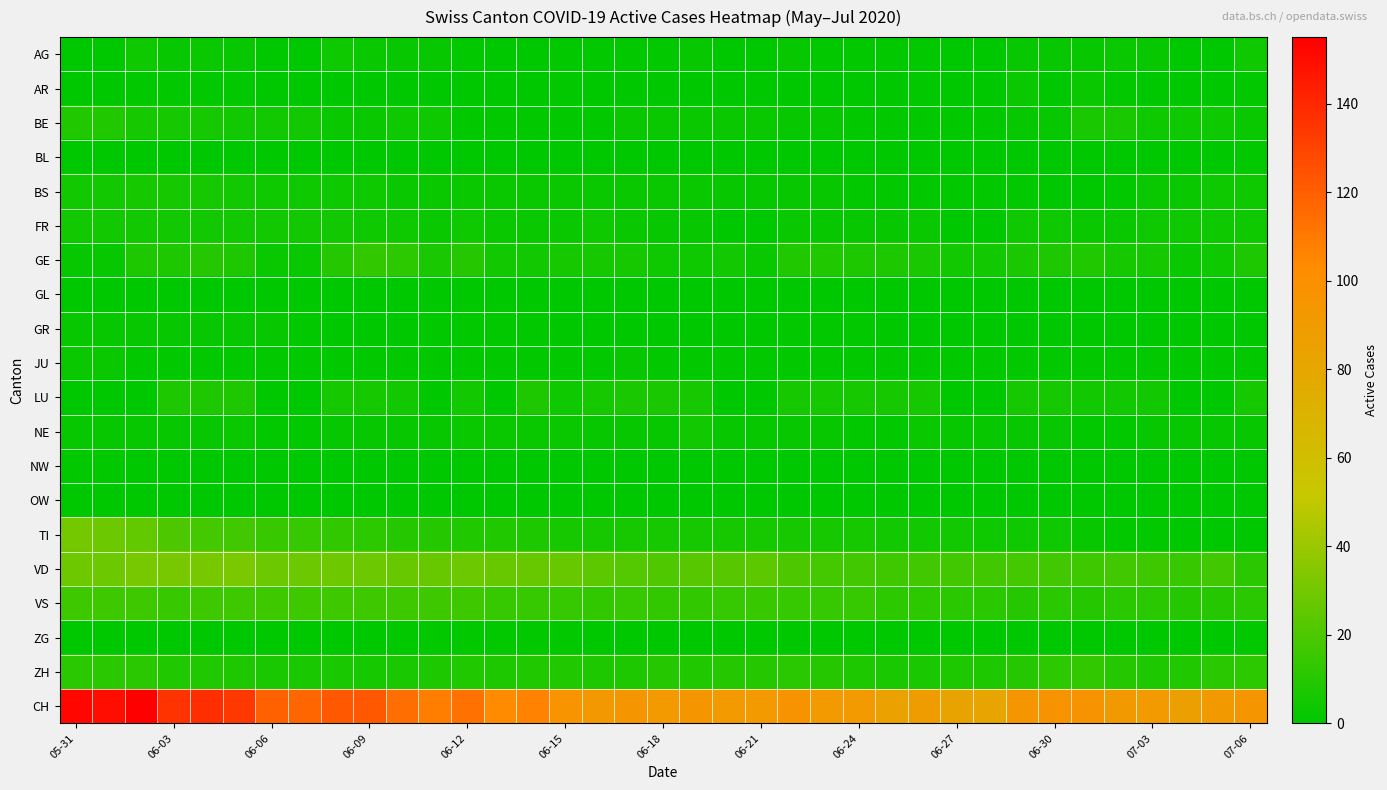

Rank the series by their maximum value, from lowest to highest.

GL, OW, BL, NW, ZG, GR, AR, JU, AG, FR, NE, BS, LU, BE, GE, ZH, VS, TI, VD, CH